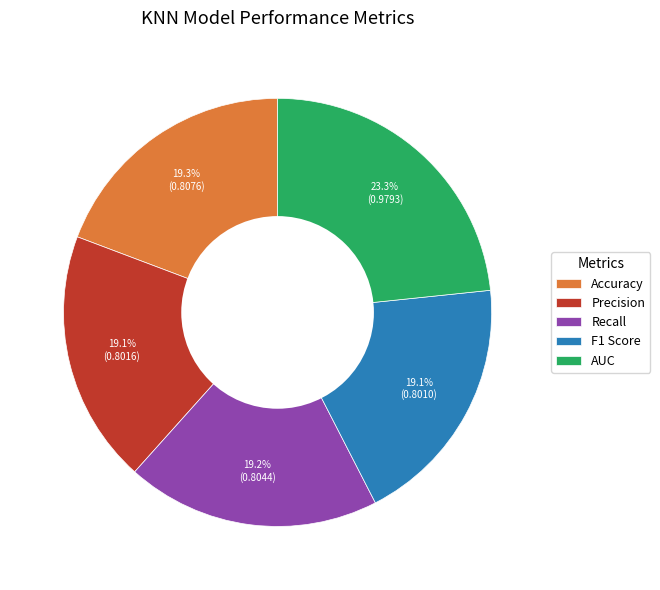

Count the number of slices in the pie.

5